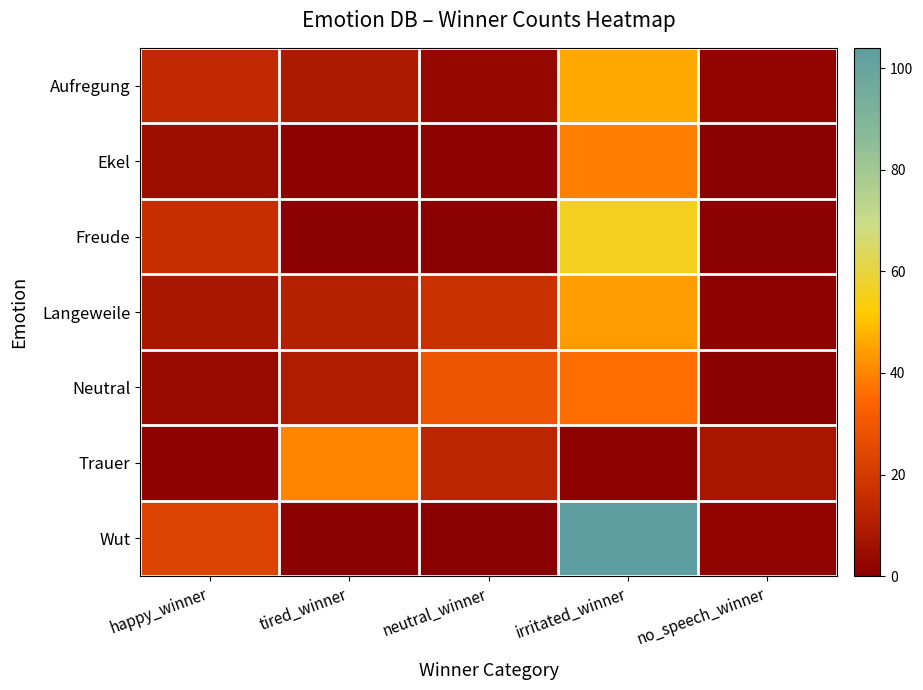

What is the difference between the highest and lowest values at no_speech_winner?

8